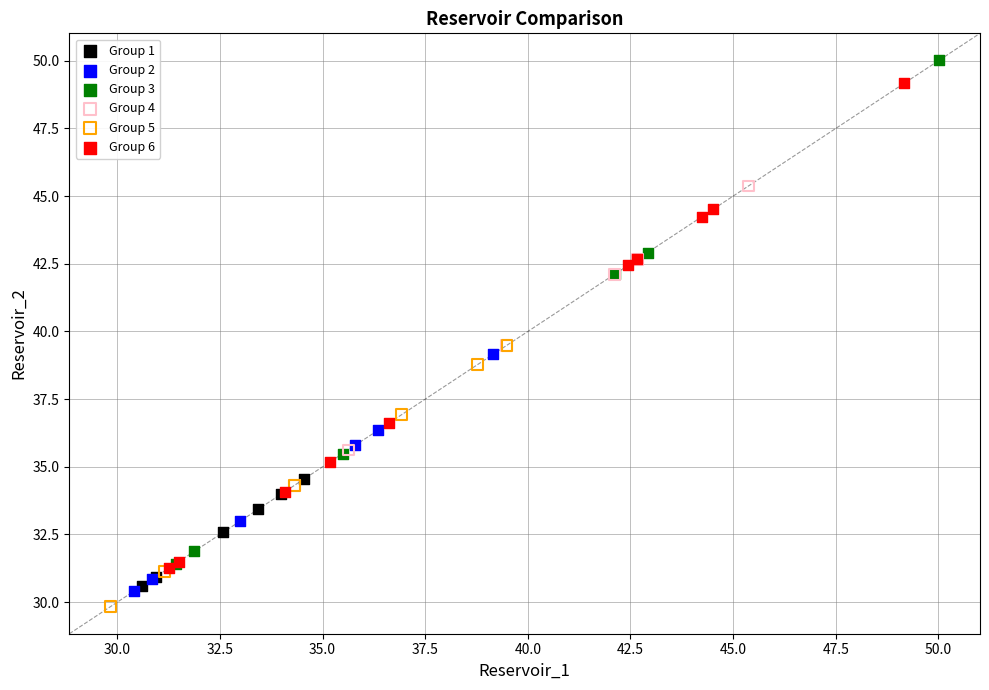

Which series contains the lowest Y value?

Group 5